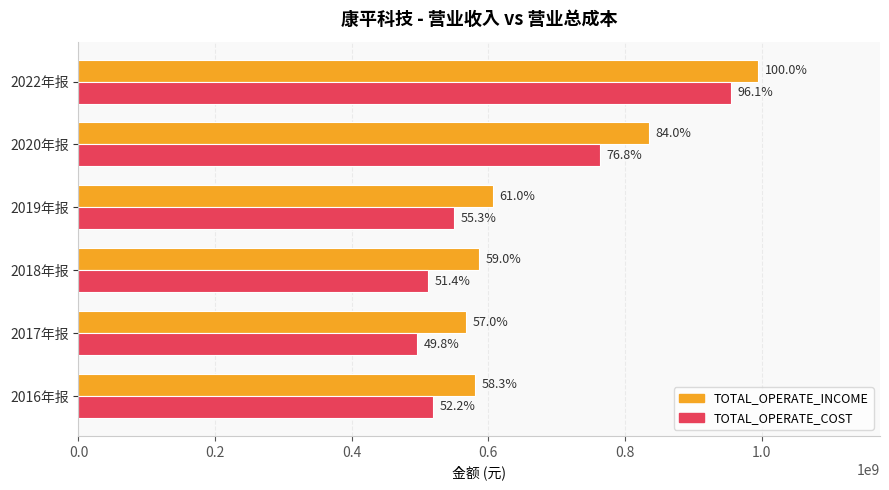

What position from the right is 2022年报?

1